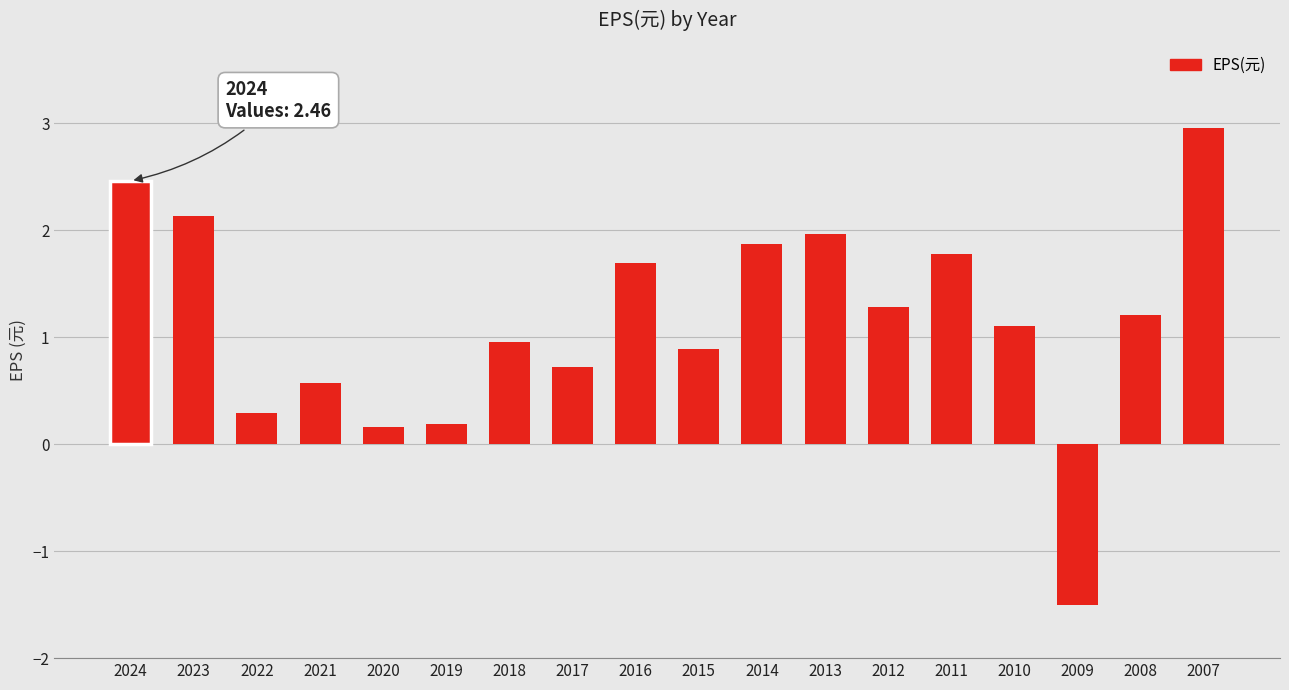

What is the ratio of the value at 2016 to the value at 2007?

0.6